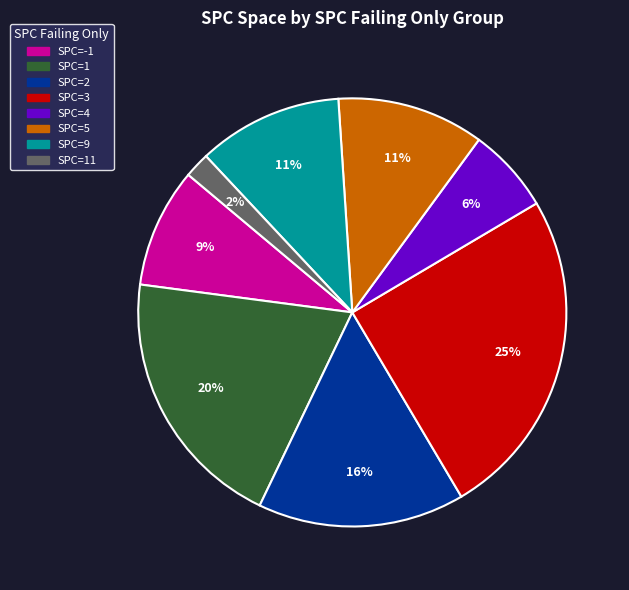

Does any single category account for the majority?

No